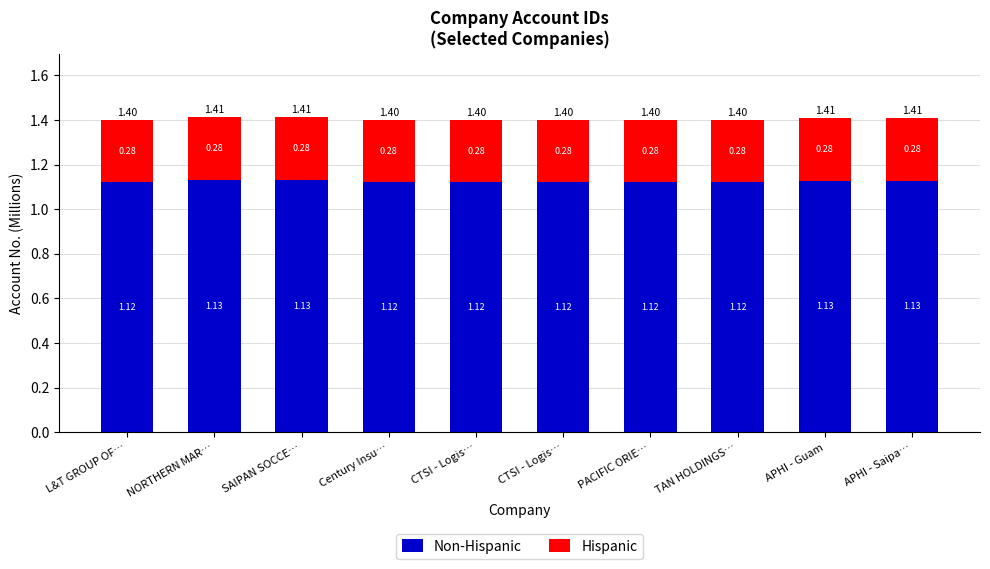

Is it true that Hispanic equals 0.5 at SAIPAN SOCCE…?

False